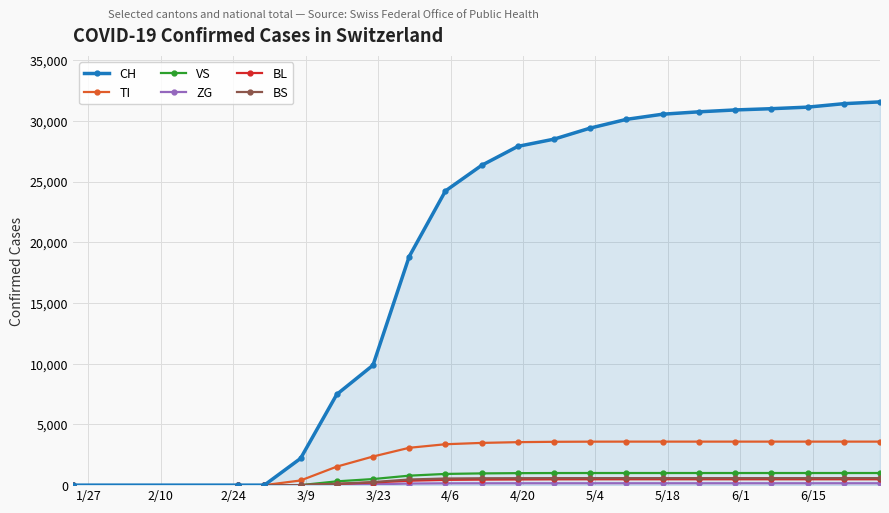

How many lines are shown in the chart?

6